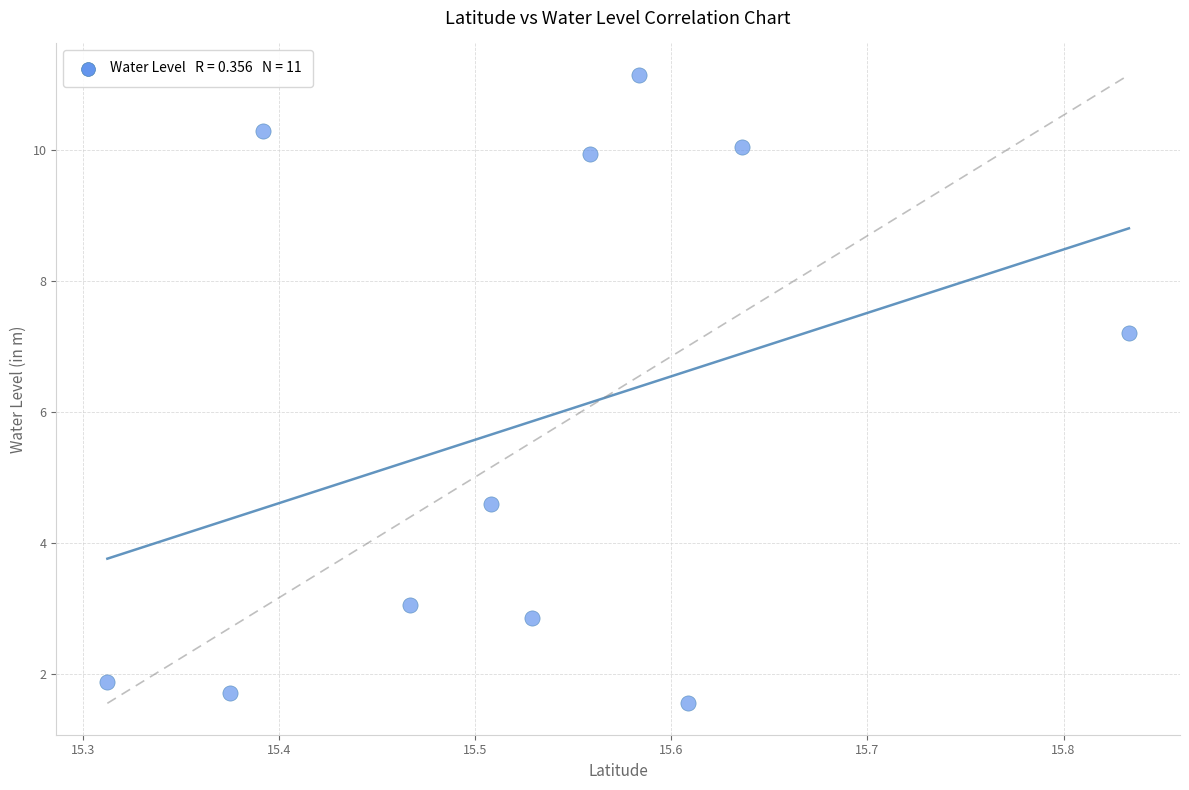

What is the average X value?

15.5